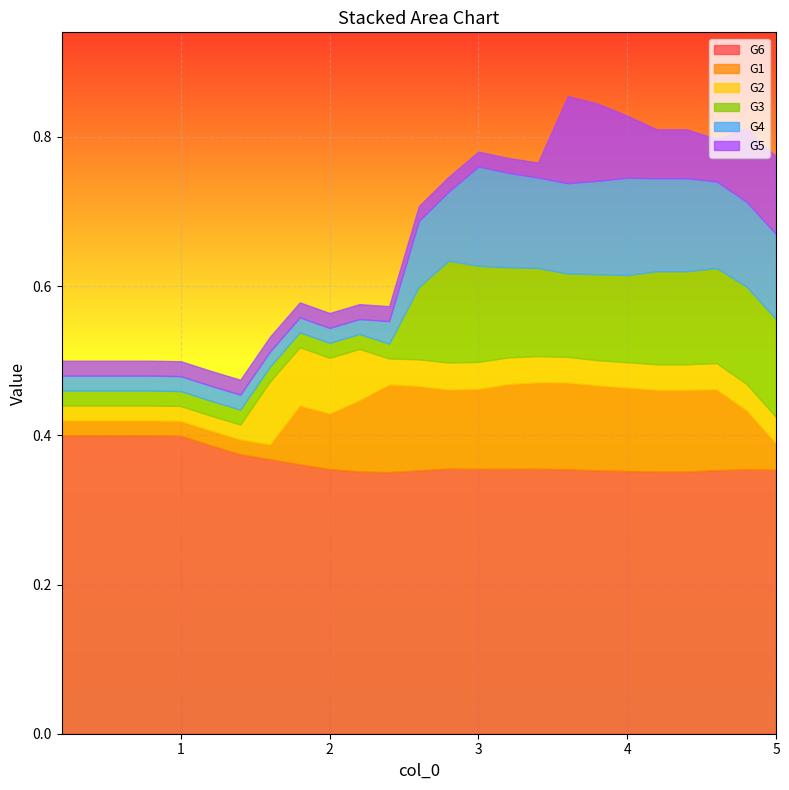

Which series changed the most between 3.2 and 3.4?

G4